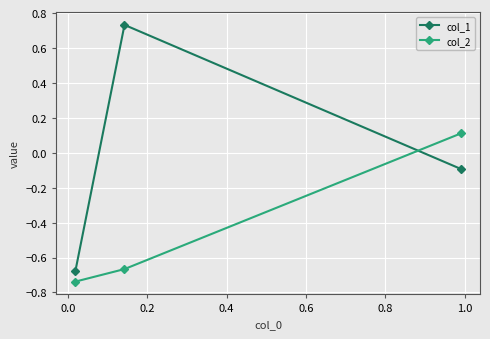

Rank the series by their maximum value, from highest to lowest.

col_1, col_2